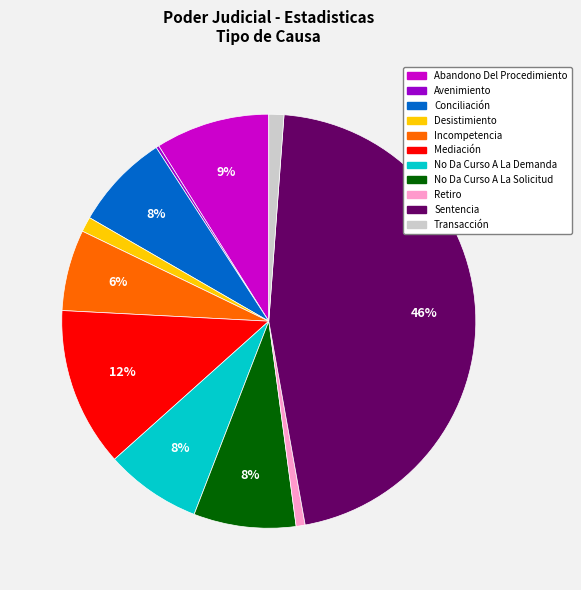

Is there a majority slice in this chart?

No